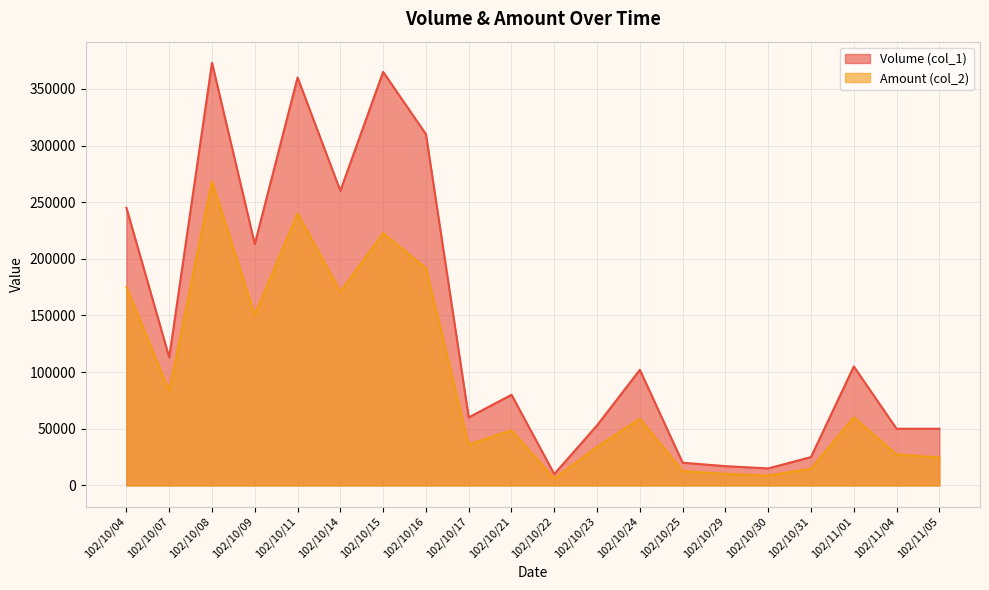

At which category is the sum across all series the highest?

102/10/08